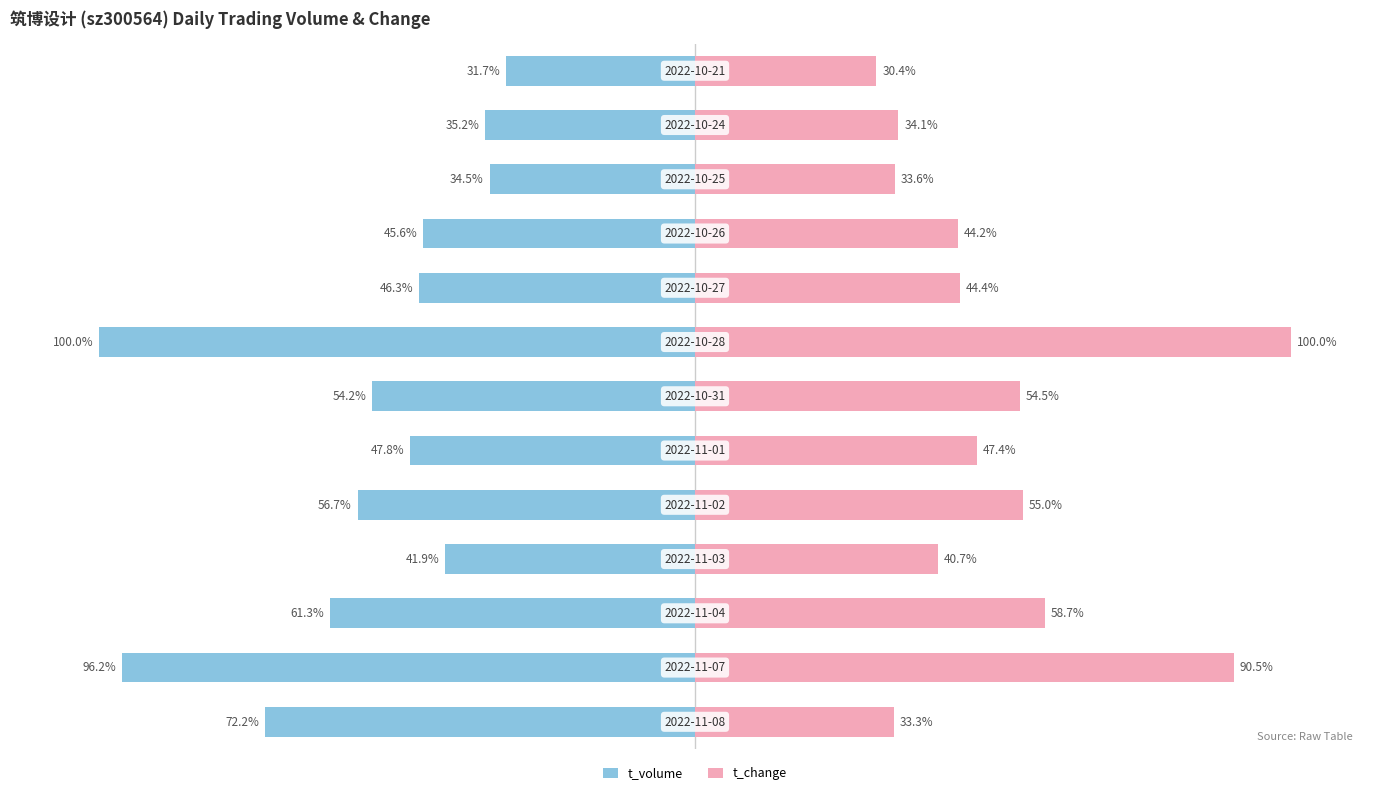

At which category is the sum across all series the highest?

6